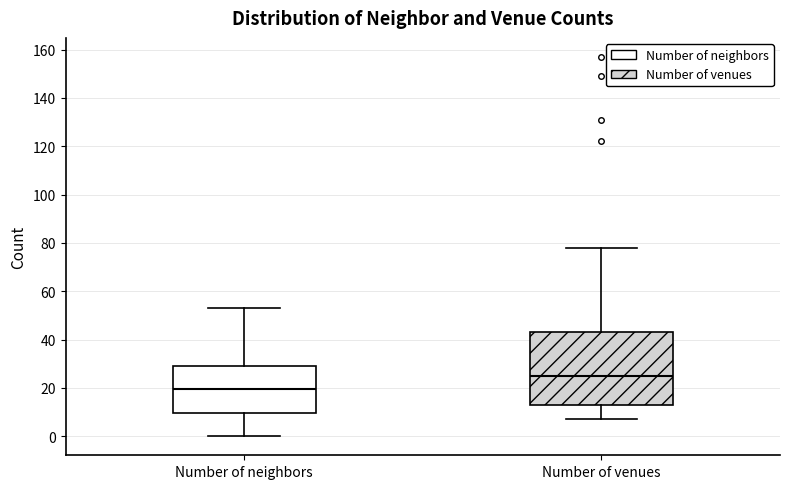

Which box has the highest median line?

Number of venues